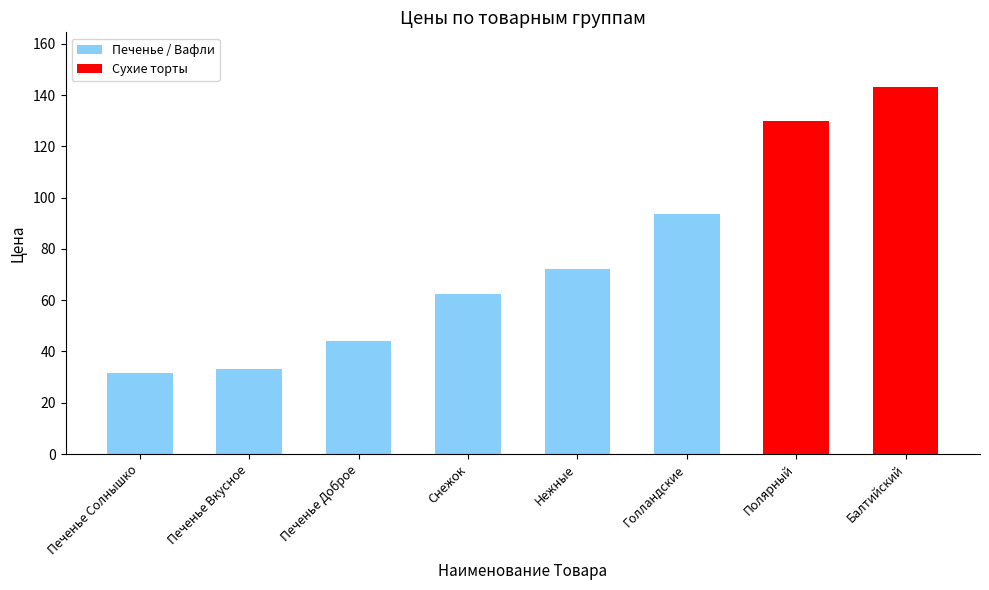

How many groups of bars are there?

8